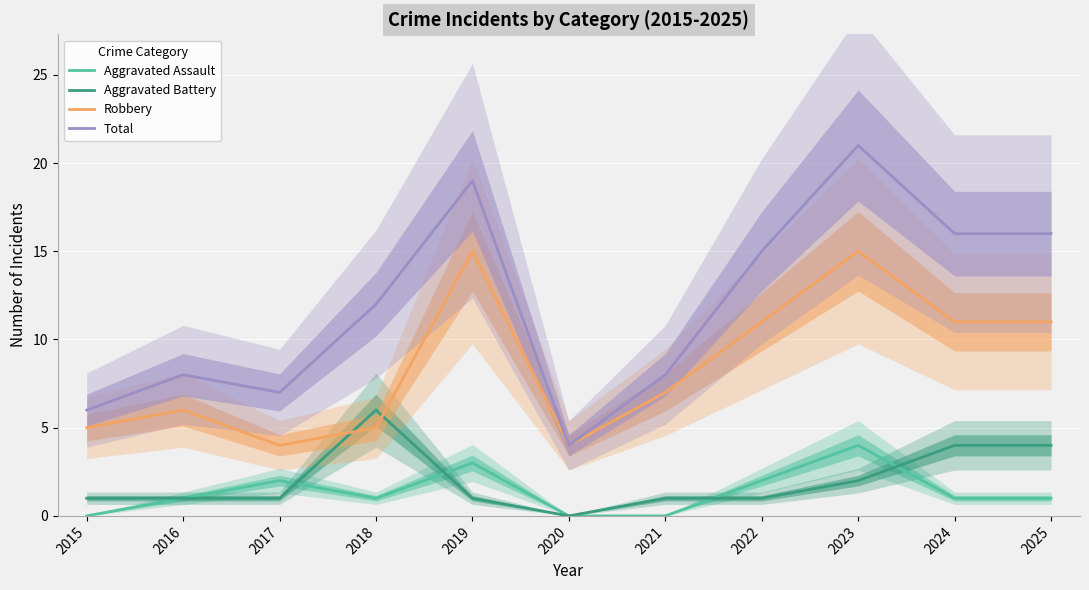

At which label does Total first exceed 12?

2019